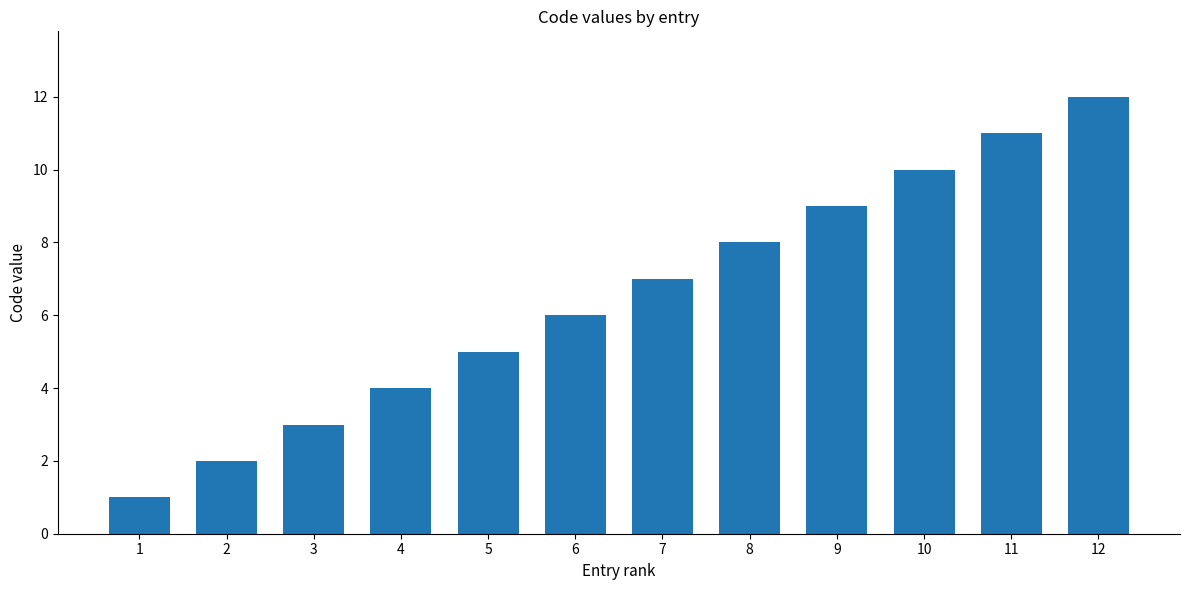

What is the greatest value displayed?

12